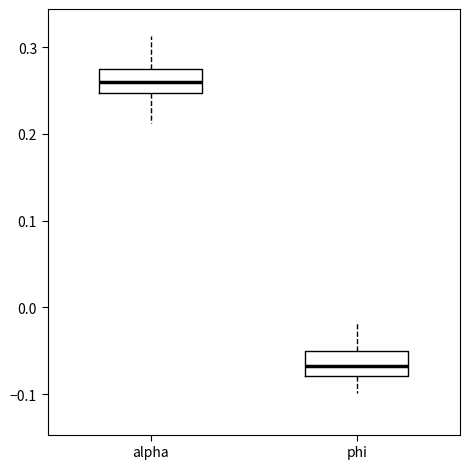

Reading left to right, read every box against the y-axis: the position of its median line, the range the box covers, and the ends of its whiskers. The values are not printed on the chart, so give them approximately, as read against the axis.

alpha: median 0.26, box 0.25 to 0.27, whiskers 0.21 to 0.31
phi: median -0.07, box -0.08 to -0.05, whiskers -0.10 to -0.02